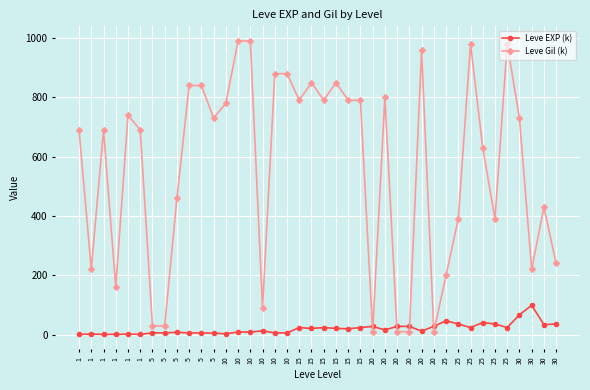

True or false: Leve Gil (k) and Leve EXP (k) cross at least once.

True